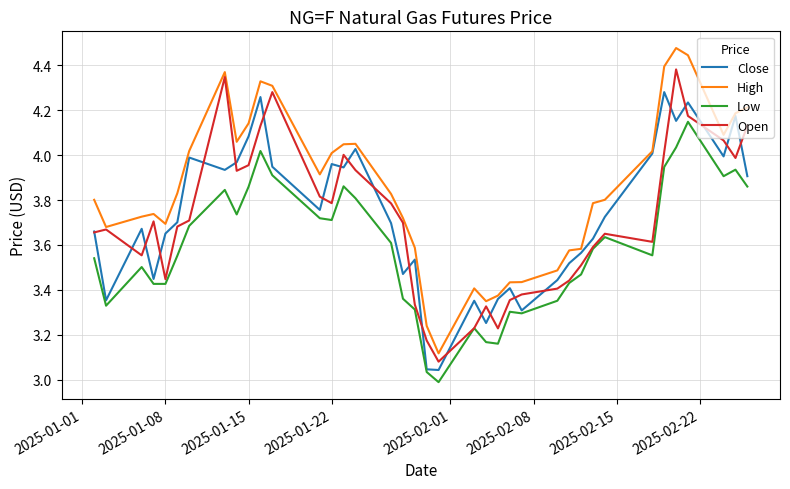

List the series in order of their peak value, lowest first.

Low, Close, Open, High